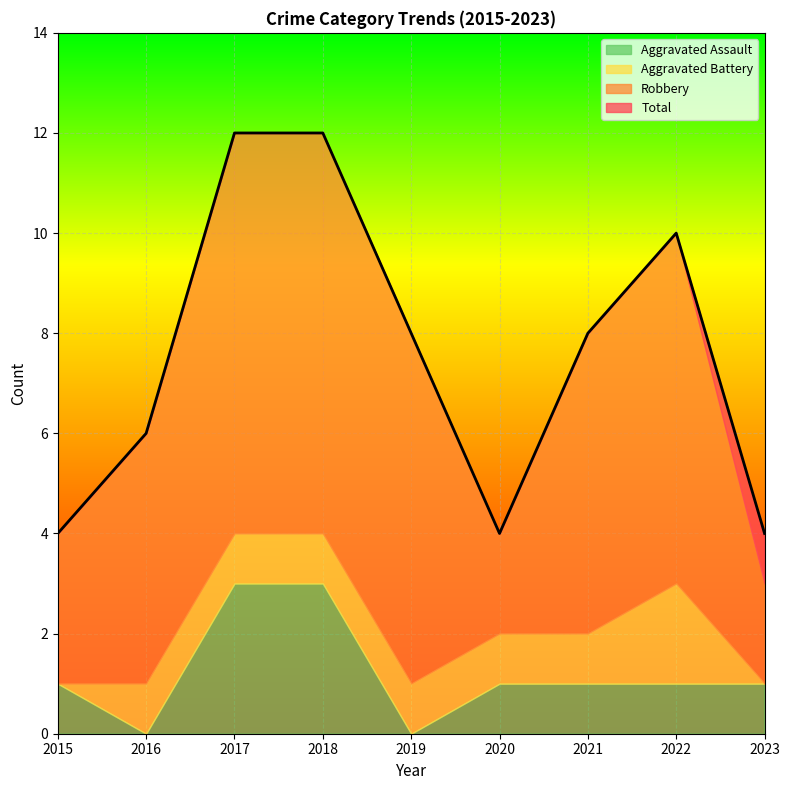

Between 2020 and 2015, which is larger?

2020